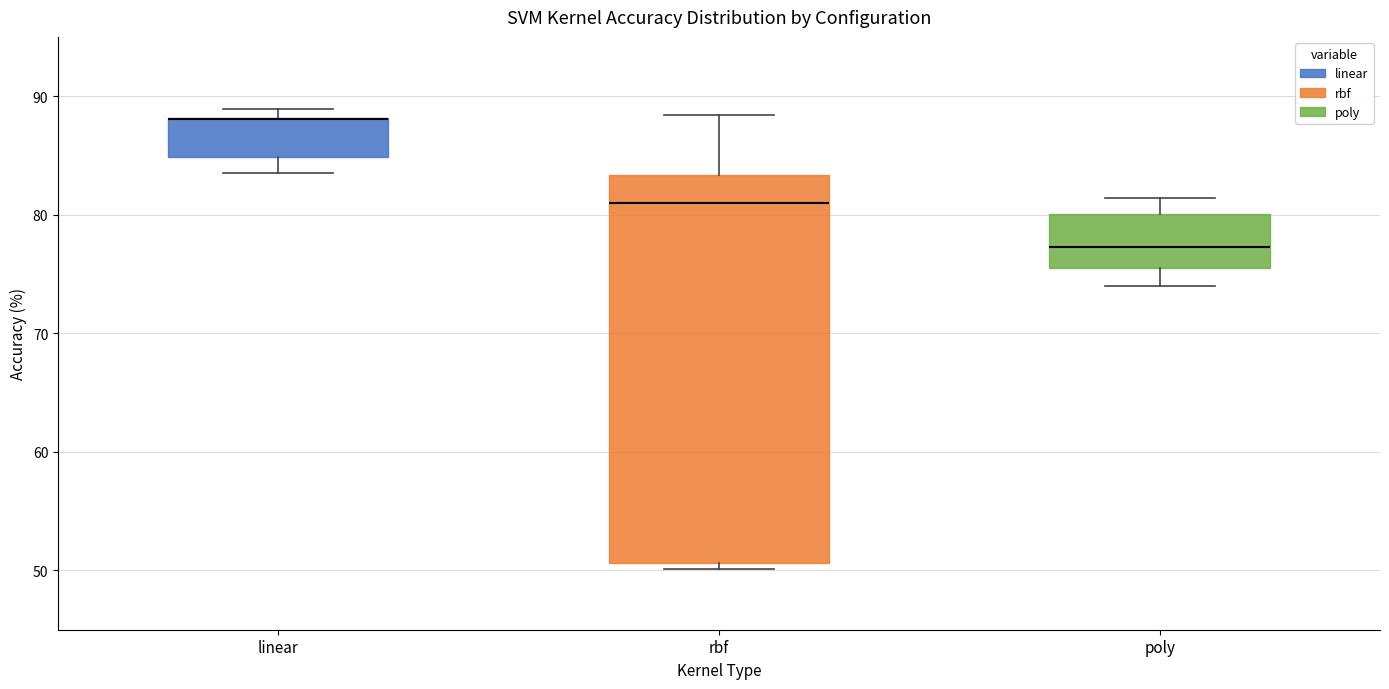

Reading left to right, read every box against the y-axis: the position of its median line, the range the box covers, and the ends of its whiskers. The values are not printed on the chart, so give them approximately, as read against the axis.

linear: median 88 (drawn on the box's upper edge), box 85 to 88, whiskers 84 to 89
rbf: median 81, box 51 to 83, whiskers 50 to 88
poly: median 77, box 76 to 80, whiskers 74 to 81